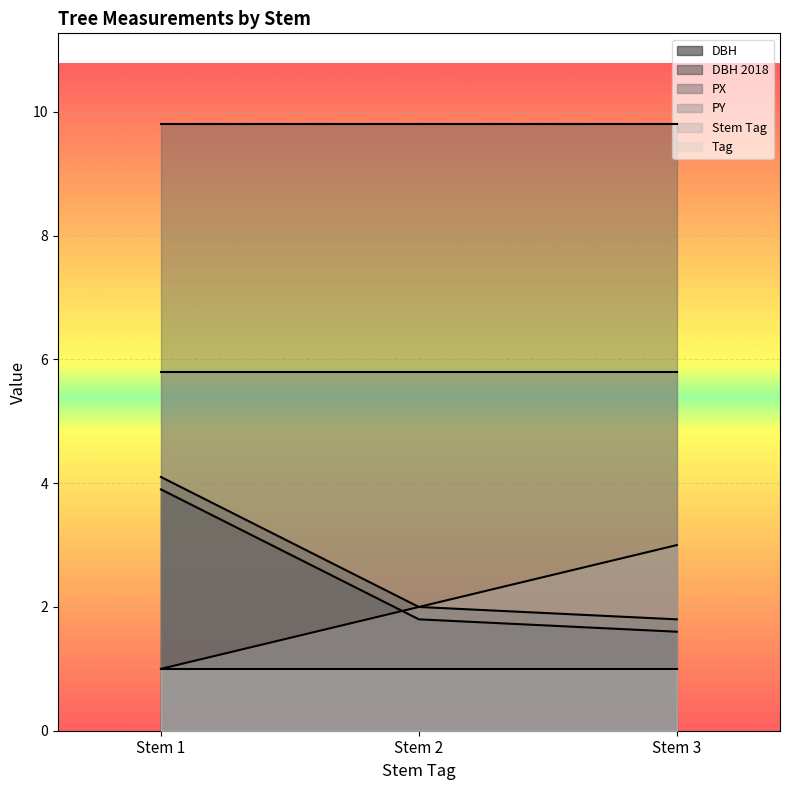

What is the total value across all series at Stem 1?

25.6